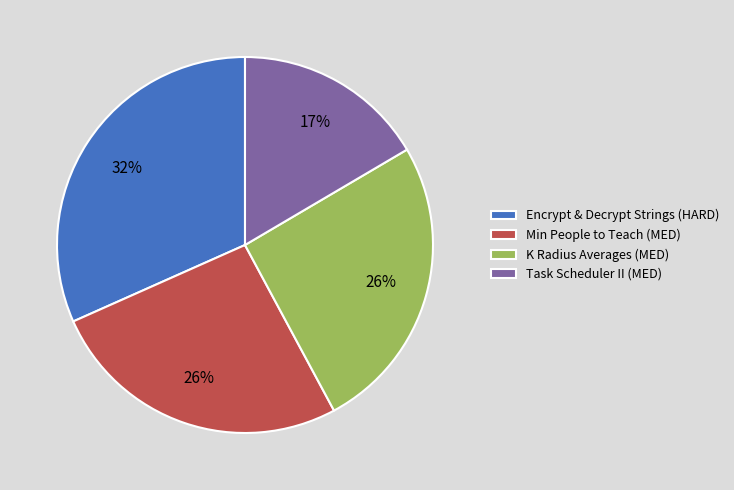

Which slice is the largest?

Encrypt & Decrypt Strings (HARD)